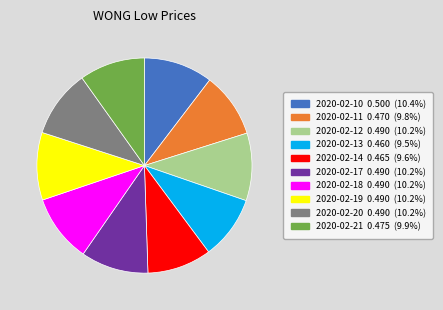

The 2020-02-21 slice represents 16% of the pie. True or false?

False